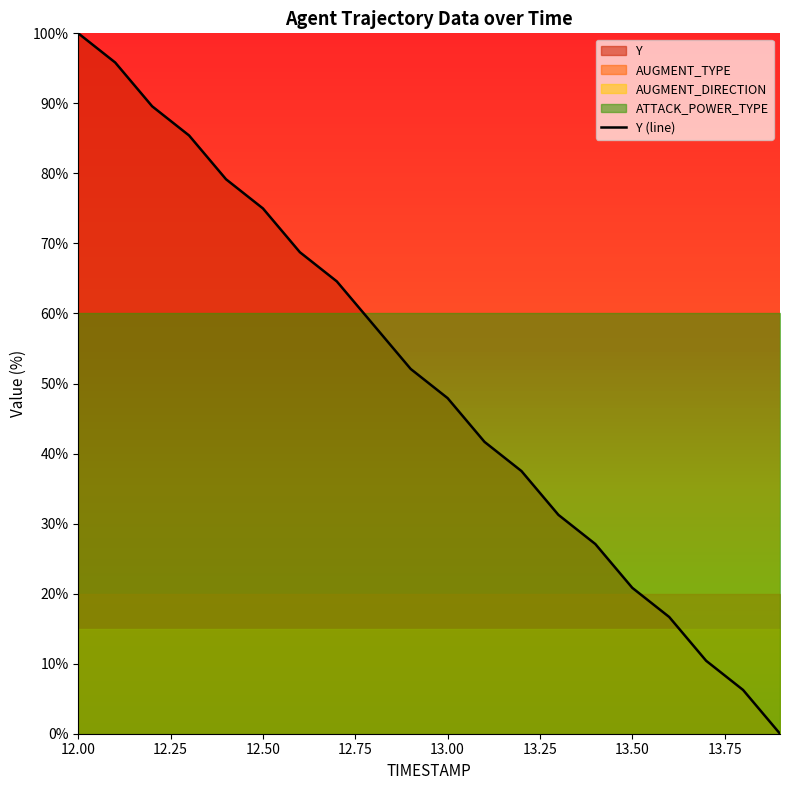

True or false: Y (line) has a value of 65.6 at 12.00.

False